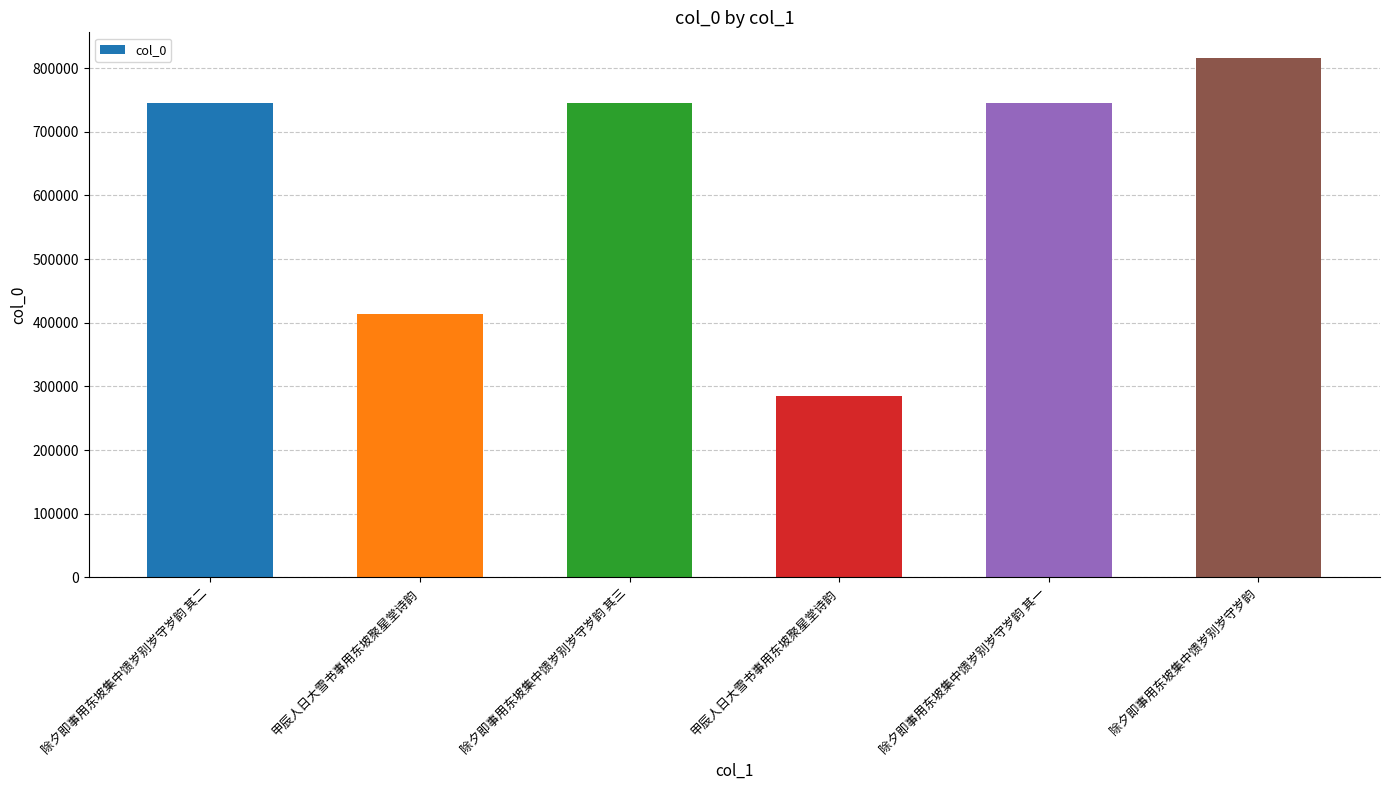

Reading left to right, extract all data points from this chart.

745849	413367	745850	284254	745848	815322